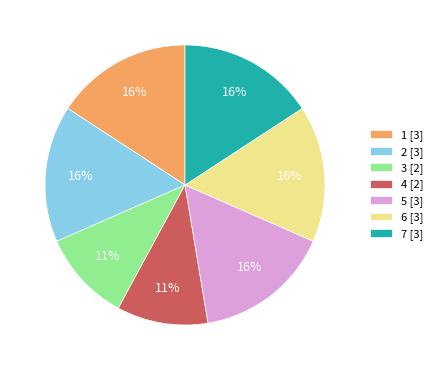

Is it true that 3 is 21% of the pie?

False